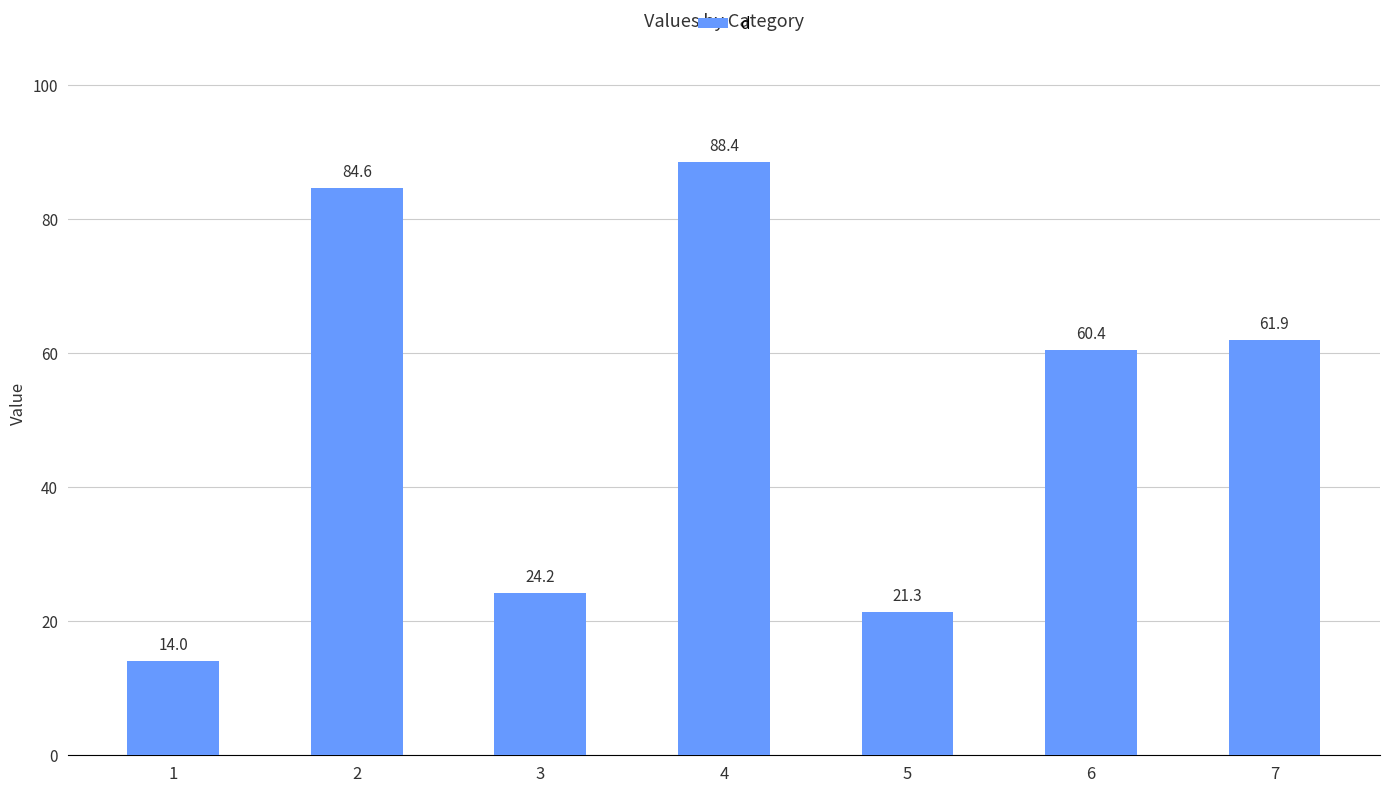

What is the approximate value at 3?

24.2